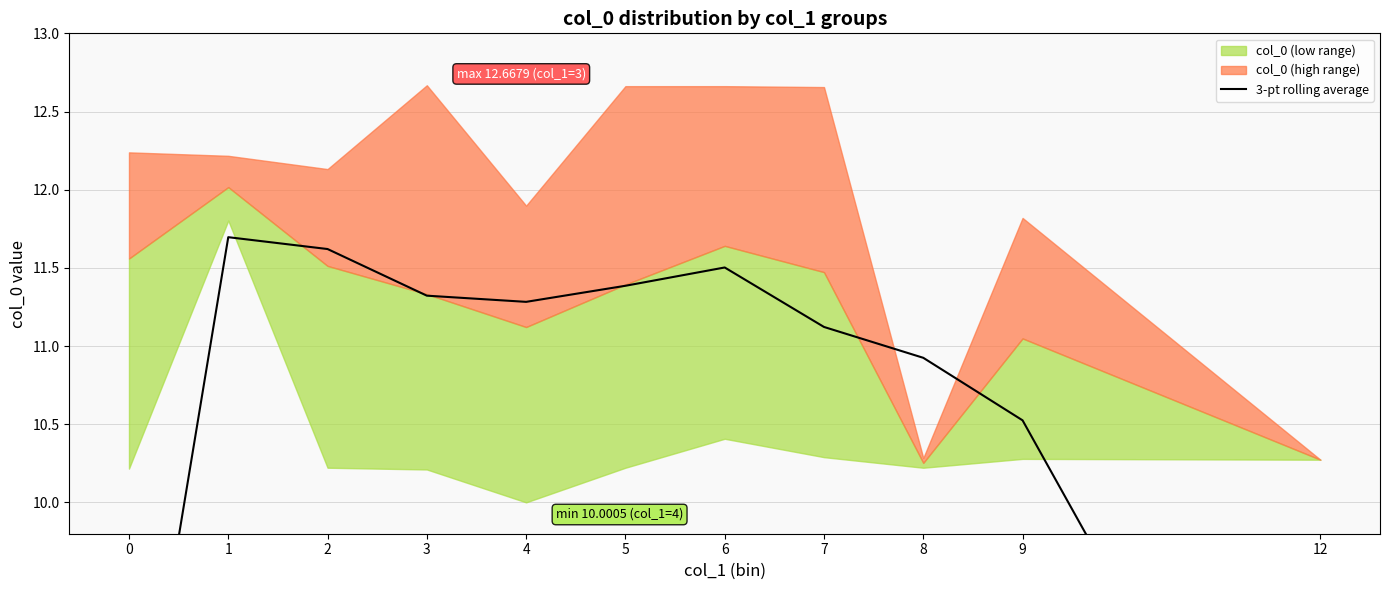

Reading right to left, list all the values displayed in this chart.

7.1	10.5	10.9	11.1	11.5	11.4	11.3	11.3	11.6	11.7	7.9